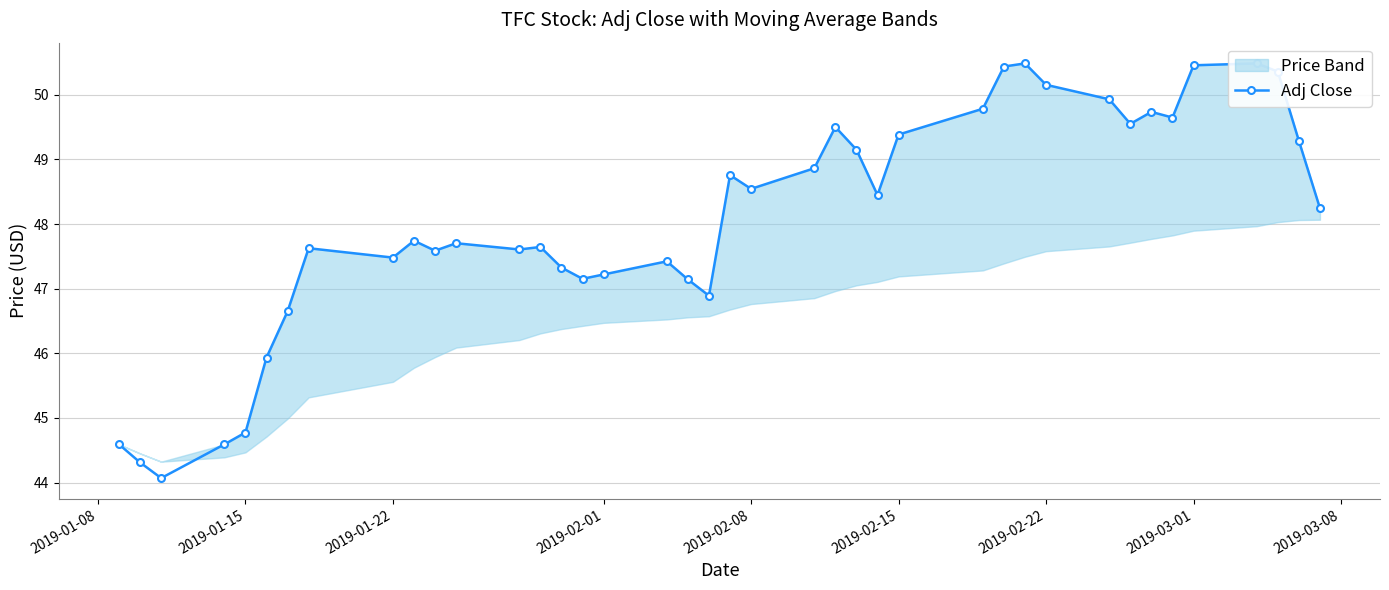

Is it true that the value at 2019-03-01 is 74.6?

False